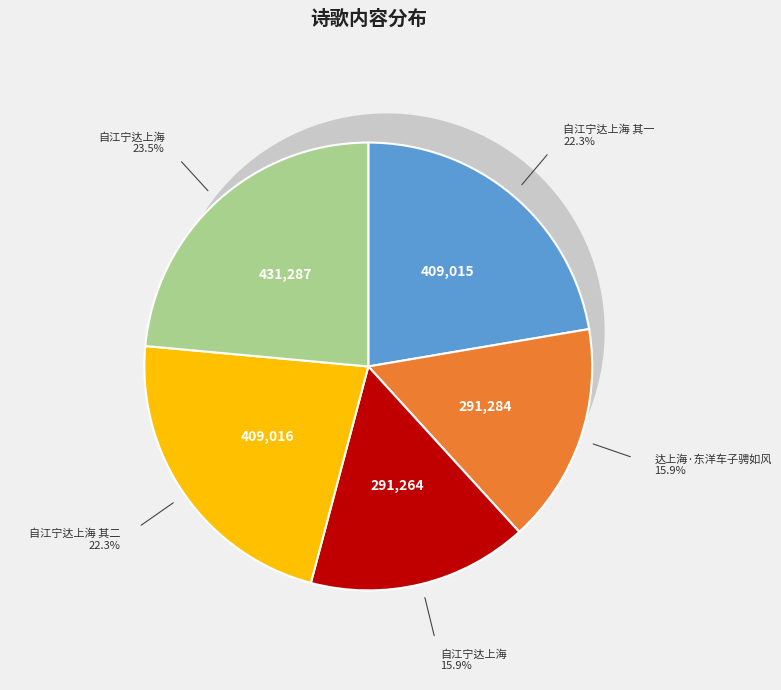

Is it true that 自江宁达上海 其二 is 28% of the pie?

False